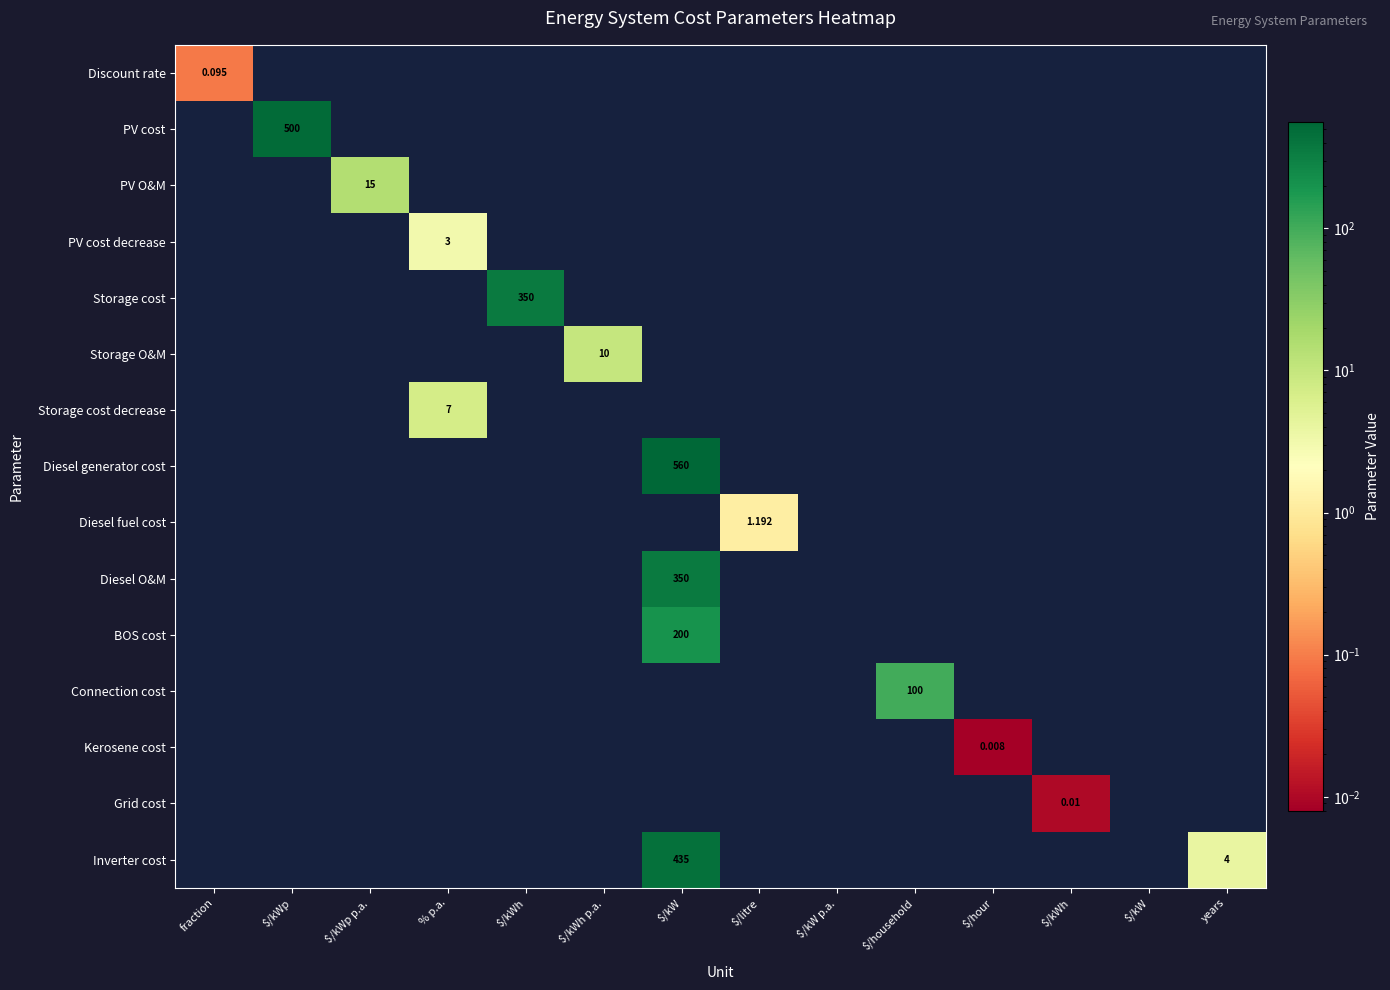

What is the greatest value displayed?

560.0